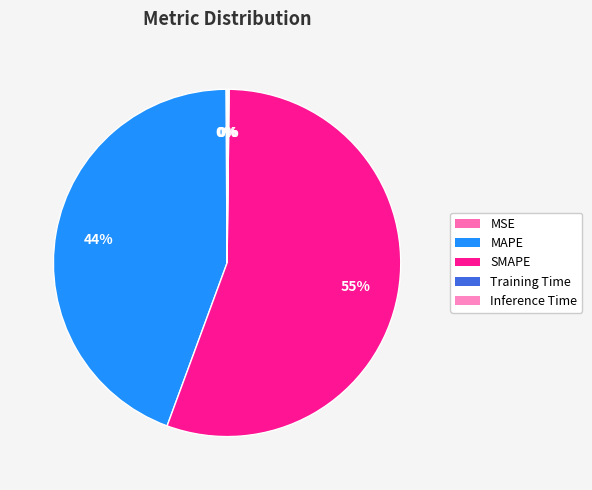

What is the largest slice in the pie chart?

SMAPE